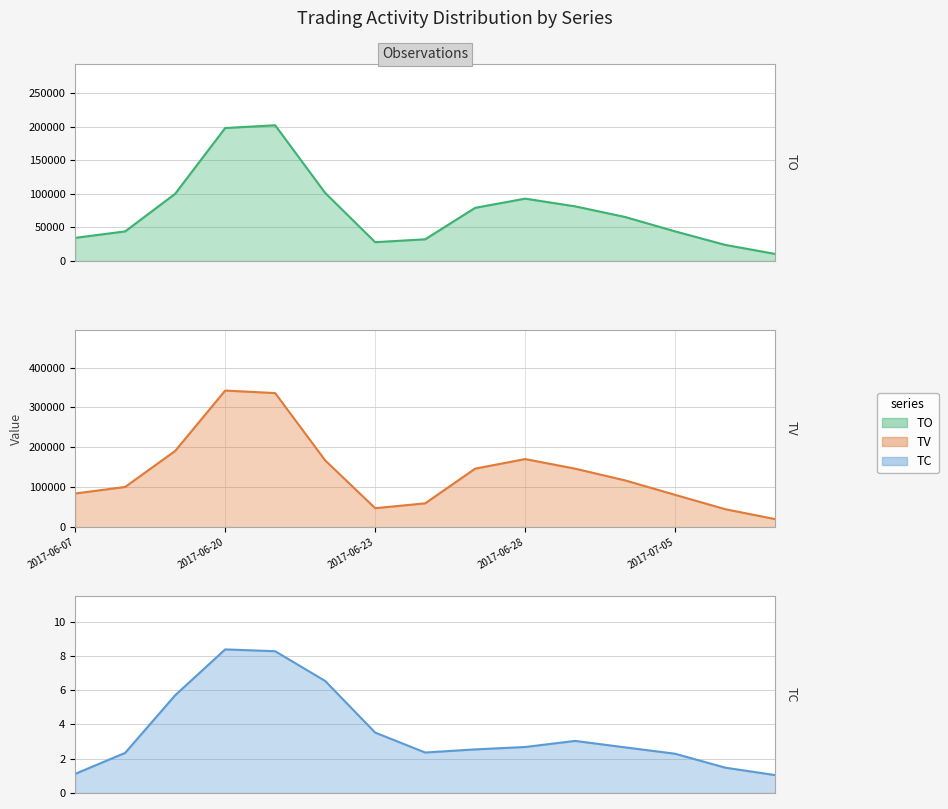

What is the average value of the Total Order Value series?

75870.0